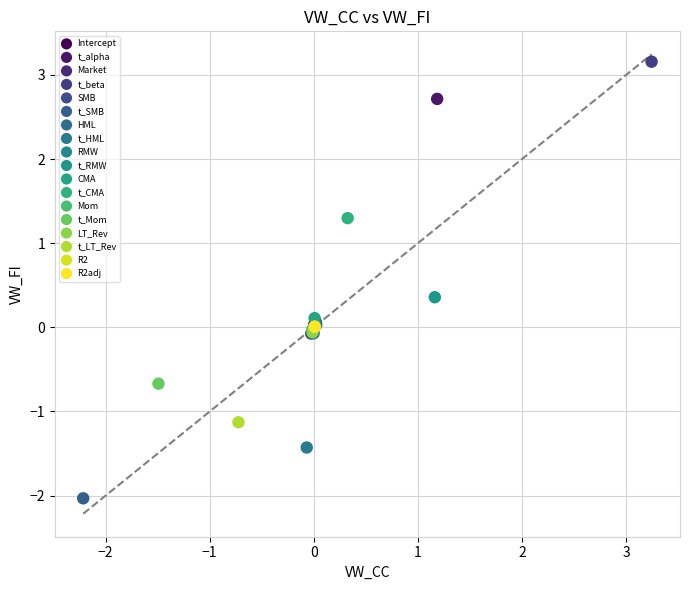

What are all the series names shown in the legend?

Intercept, t_alpha, Market, t_beta, SMB, t_SMB, HML, t_HML, RMW, t_RMW, CMA, t_CMA, Mom, t_Mom, LT_Rev, t_LT_Rev, R2, R2adj